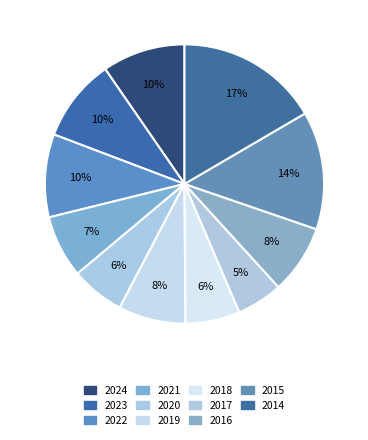

To the nearest percent, what percentage of the pie is 2024?

10%